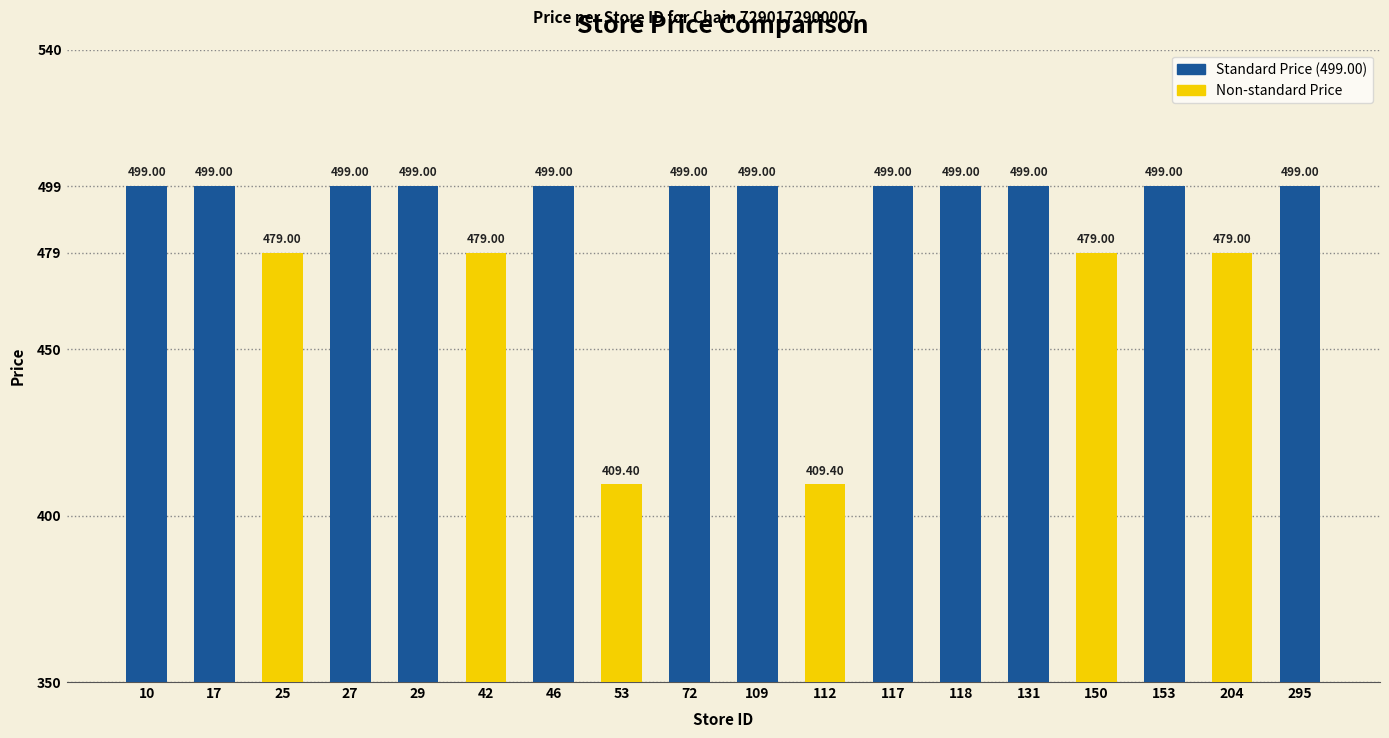

What is the change in value from 42 to 153?

+20.0